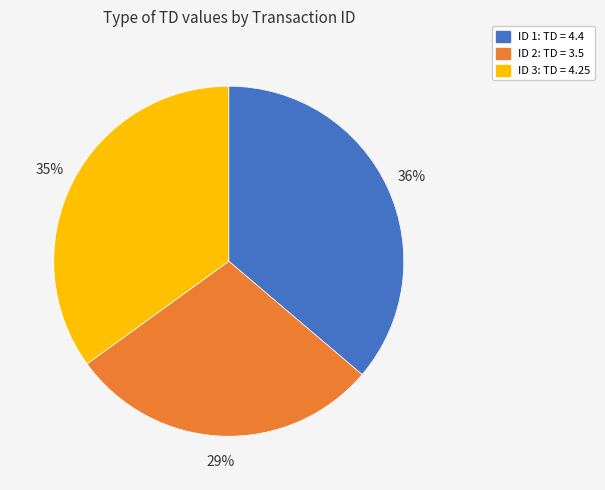

To the nearest percent, what is the difference between the largest and smallest slice percentages?

7%